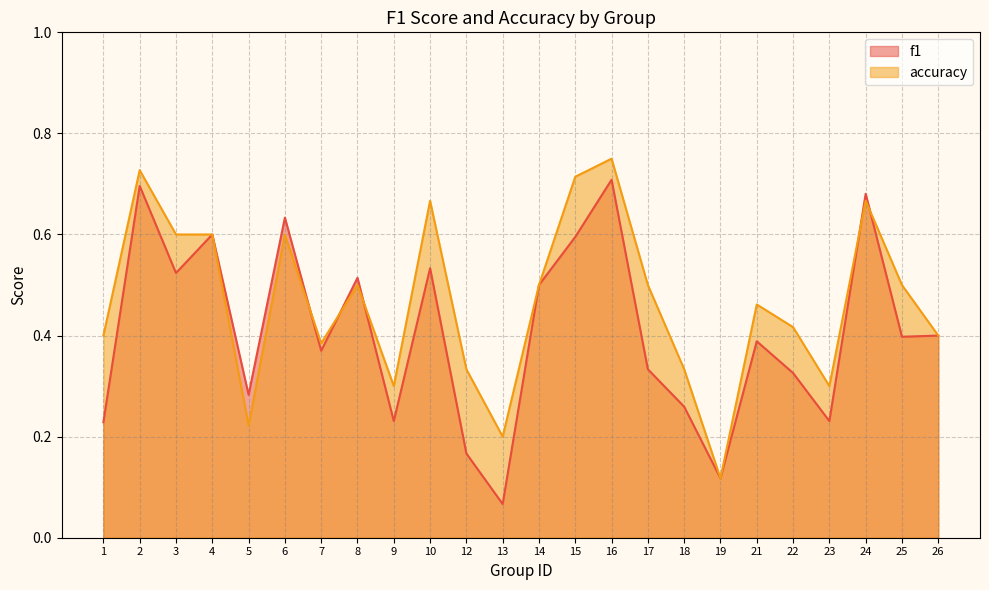

What value does the accuracy series have at 16?

0.8